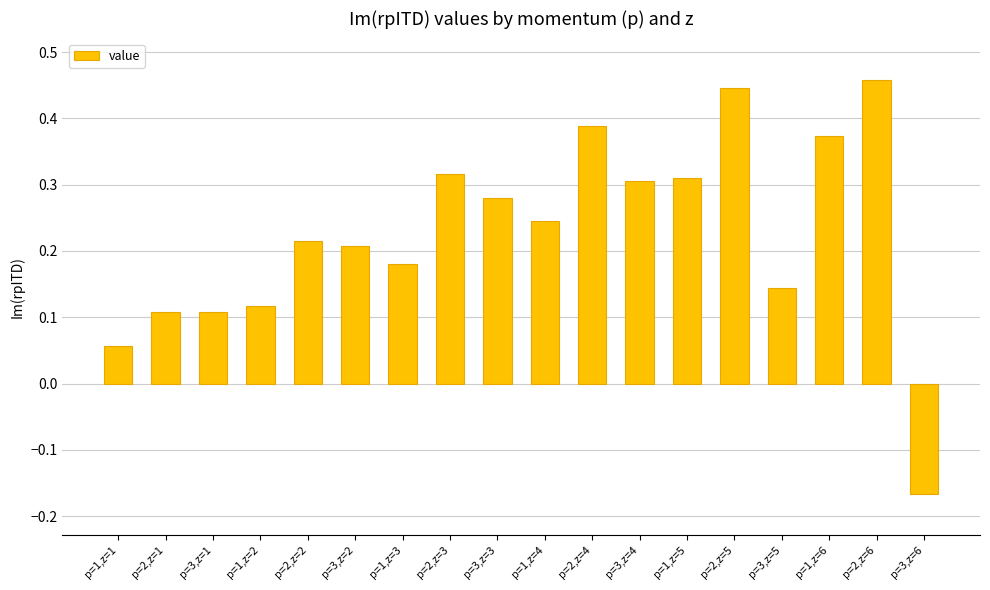

What is the difference between the second highest and minimum values?

0.6